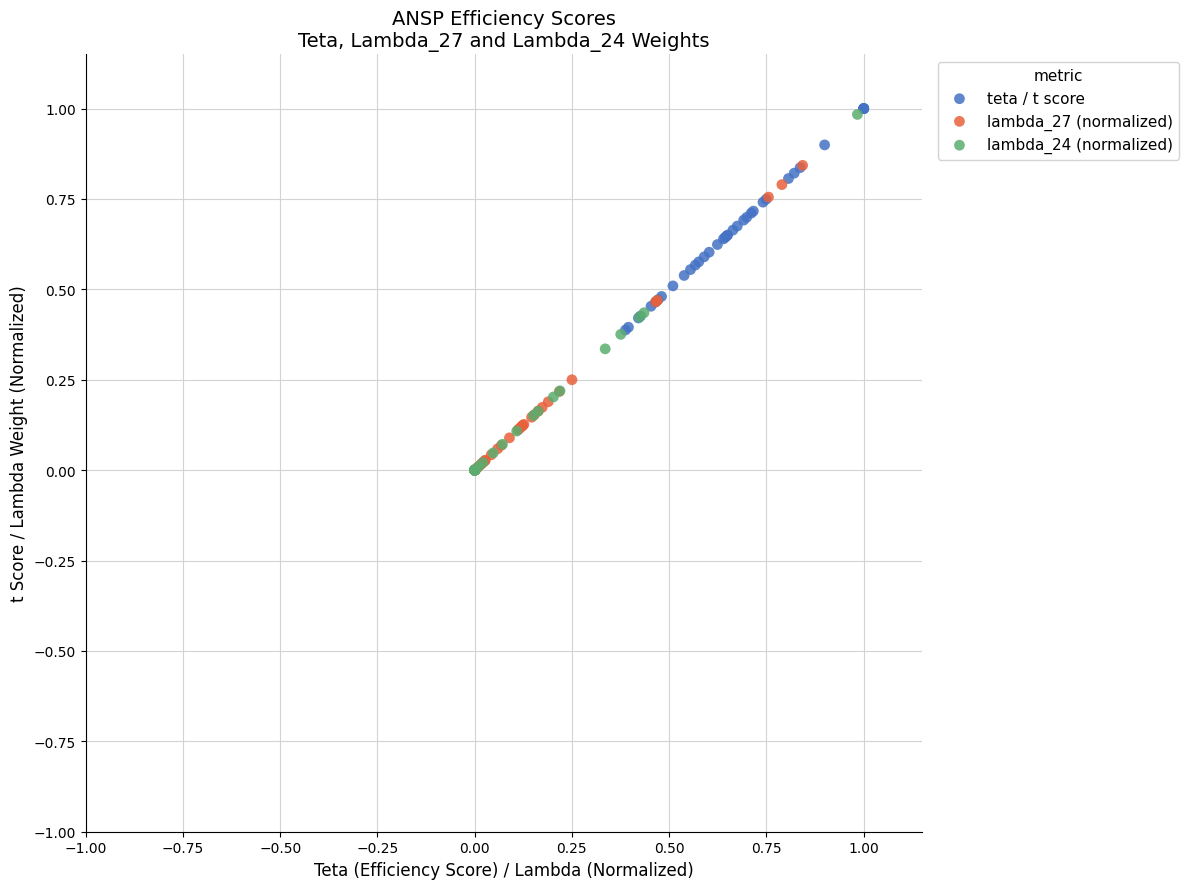

Which series has the widest spread of Y values?

lambda_24 (normalized)